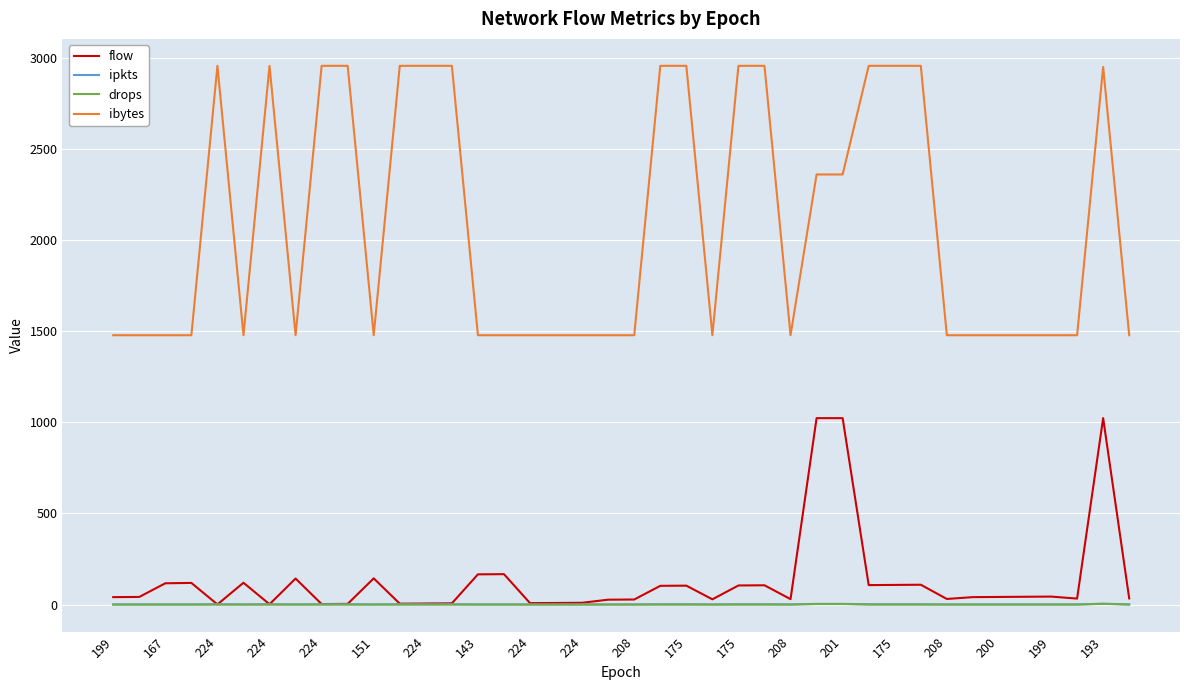

Which series has the largest total across all categories?

ibytes